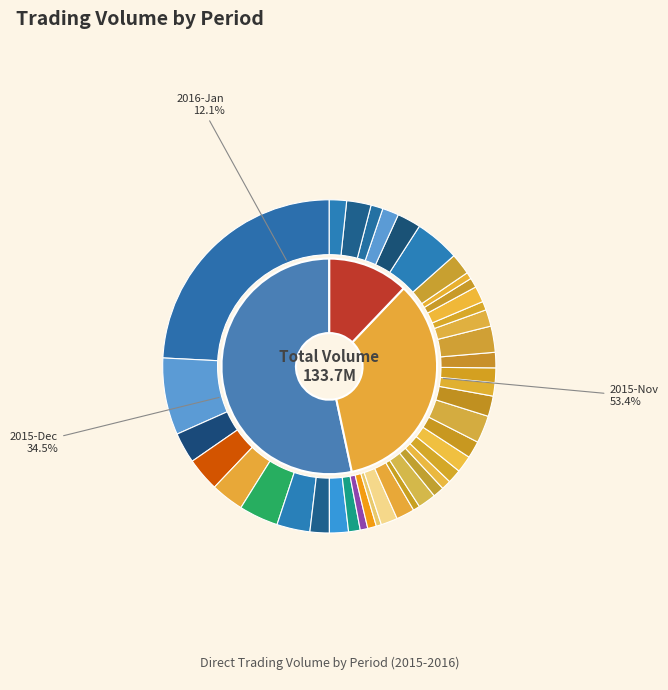

What is the ratio of the value at 2016-01-06 to the value at 2015-12-18?

0.8